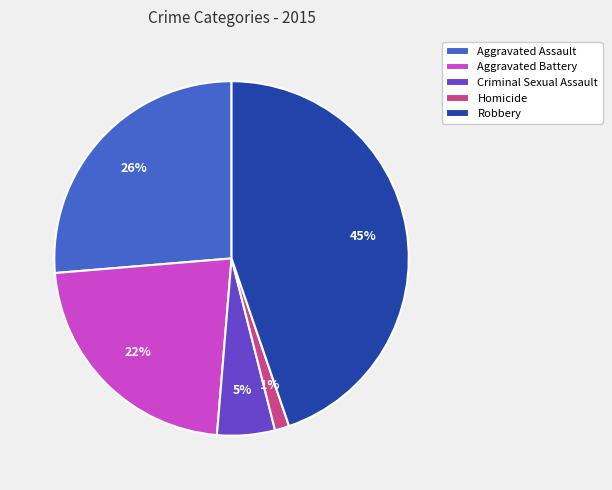

Is Homicide the majority of the pie?

No